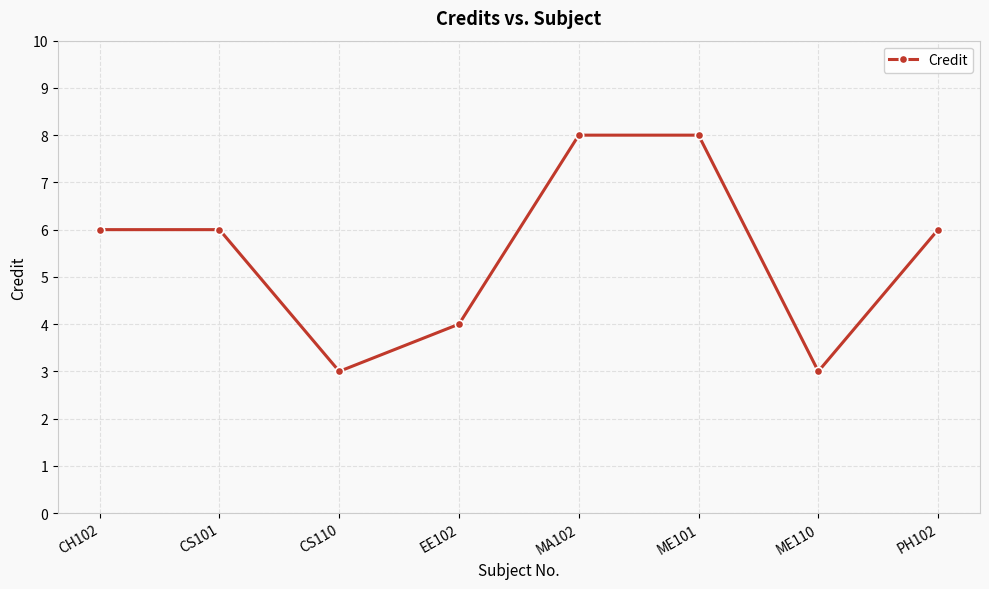

What is the minimum value shown in the chart?

3